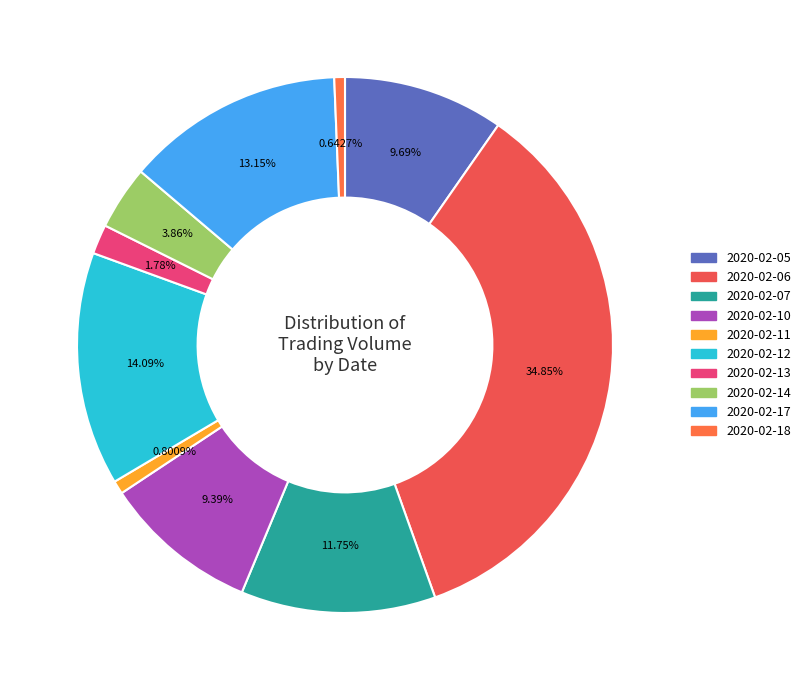

How many slices are in this pie chart?

10